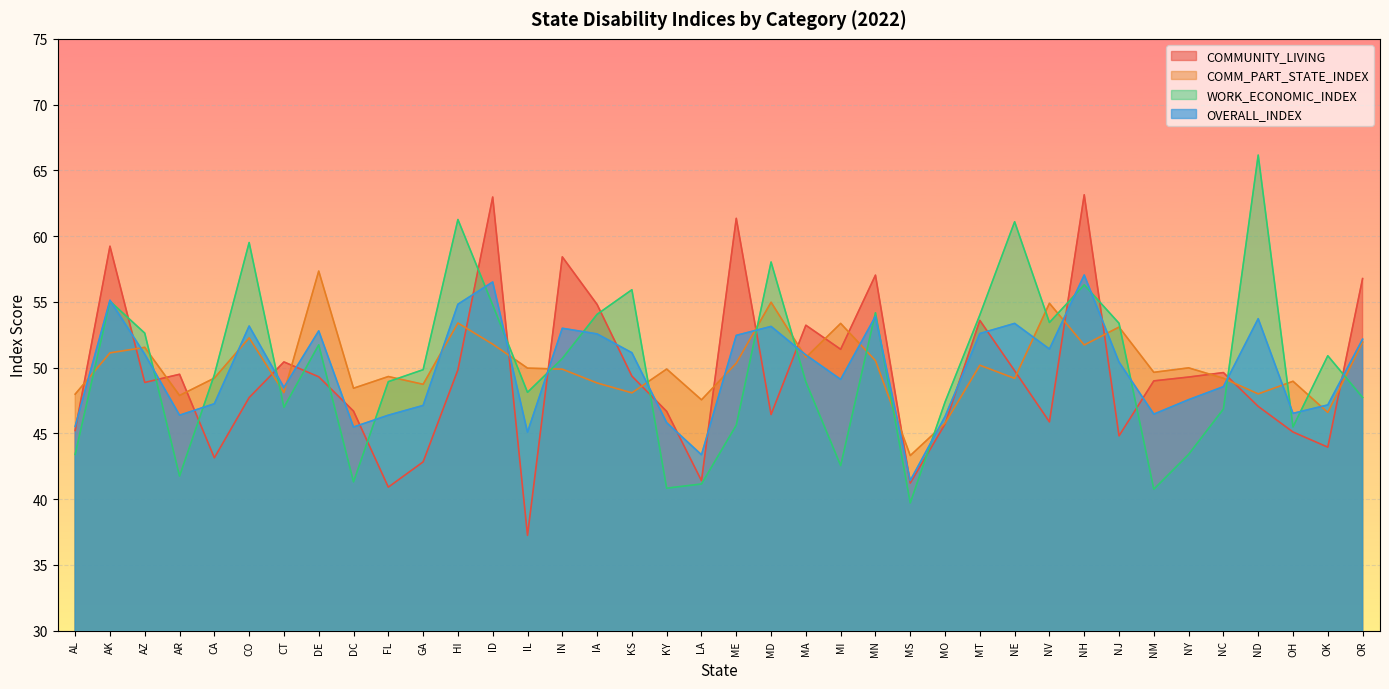

What is the value of the OVERALL_INDEX point at the 1st from the left?

45.5